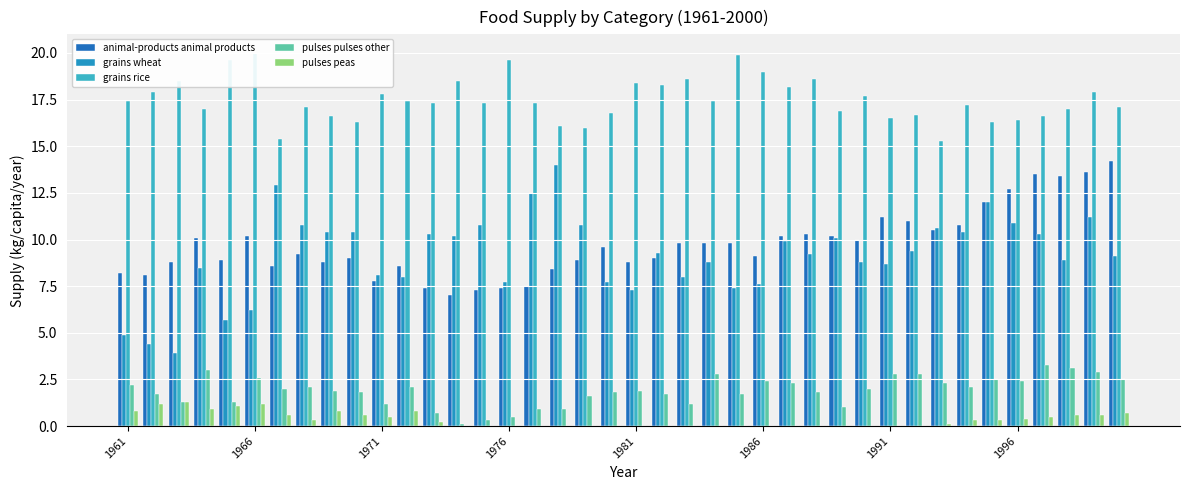

True or false: grains rice has a value of 5.8 at 32.

False